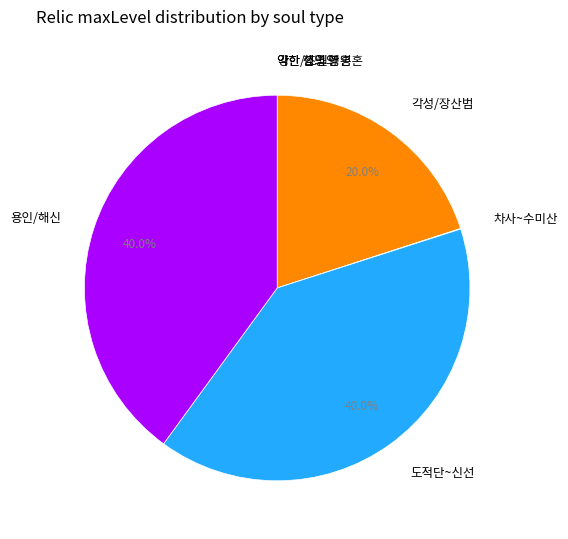

Is 용인/해신 the majority of the pie?

No